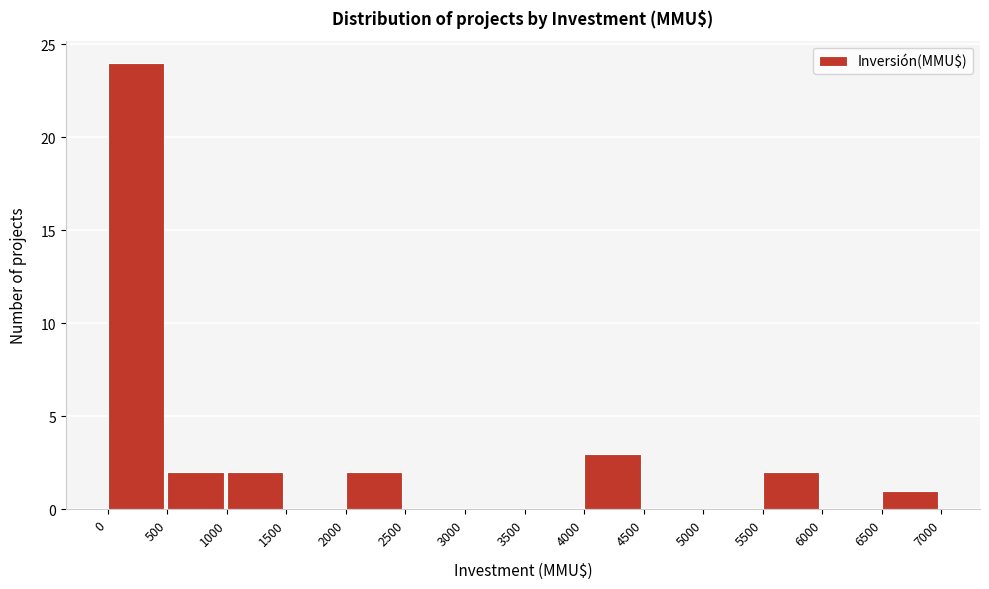

How tall is the bar that spans 4000 to 4500 on the x-axis? The values are not printed on the chart, so give them approximately, as read against the axis.

3